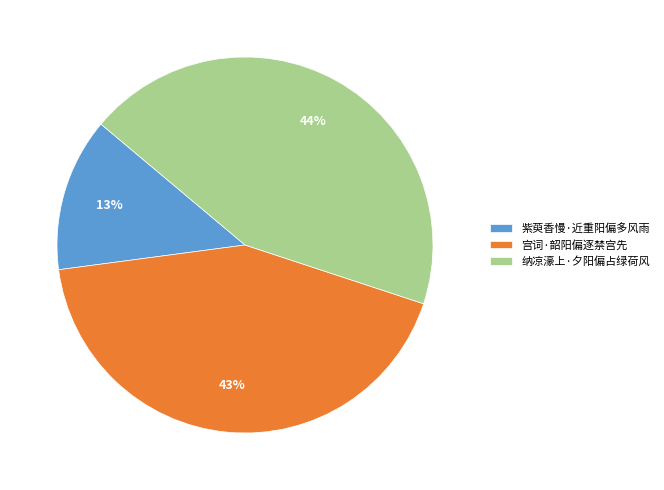

Rank the categories by value from lowest to highest.

紫萸香慢·近重阳偏多风雨, 宫词·韶阳偏逐禁宫先, 纳凉濠上·夕阳偏占绿荷风